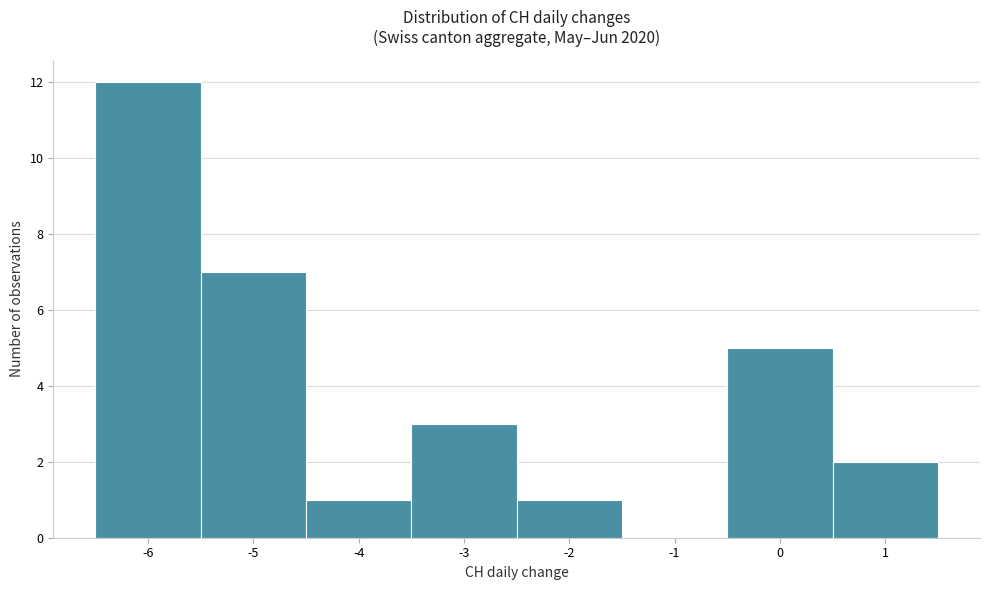

Reading left to right, list every bar in this chart as the range it spans on the x-axis followed by its height. The values are not printed on the chart, so give them approximately, as read against the axis.

-6.5 to -5.5: 12
-5.5 to -4.5: 7
-4.5 to -3.5: 1
-3.5 to -2.5: 3
-2.5 to -1.5: 1
-1.5 to -0.5: 0
-0.5 to 0.5: 5
0.5 to 1.5: 2